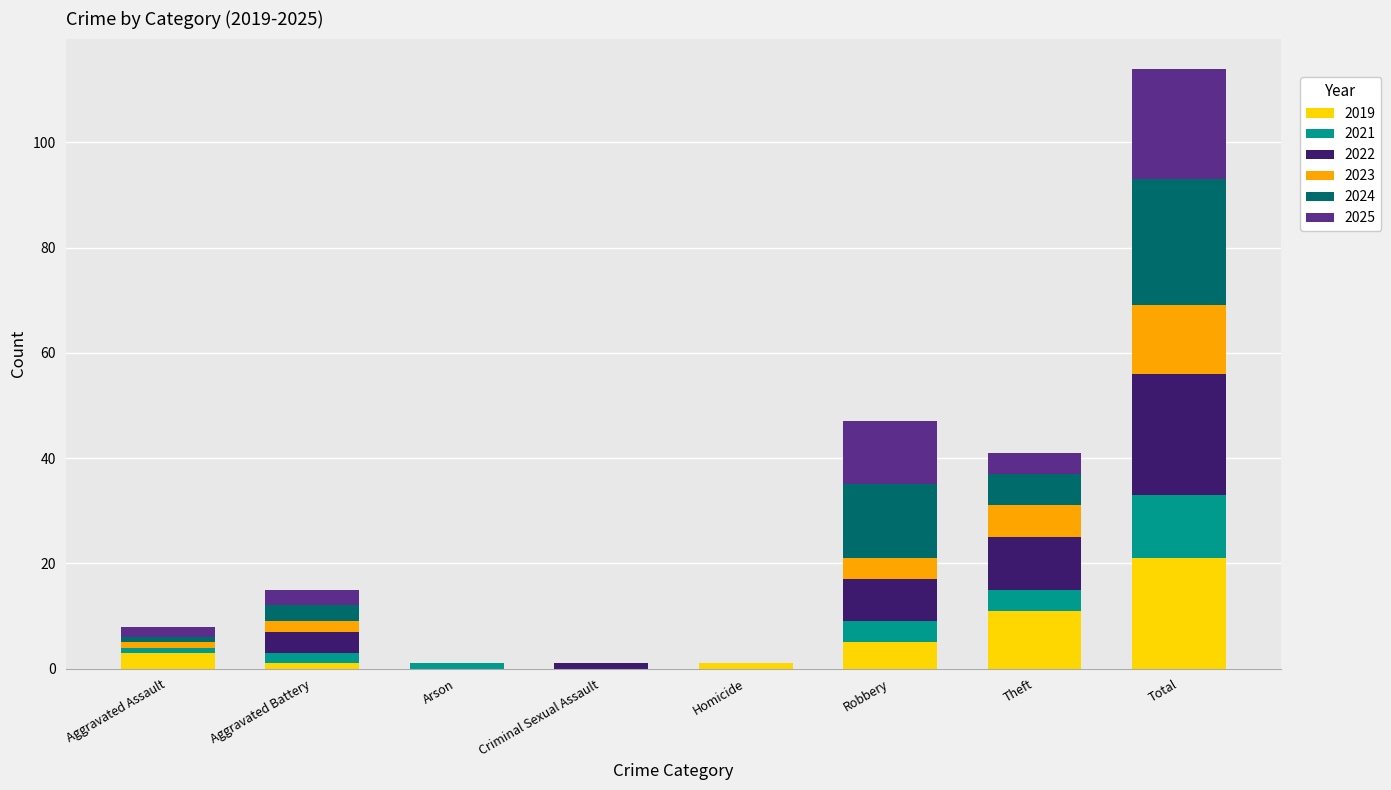

The value of 2019 at Criminal Sexual Assault is 0. True or false?

True